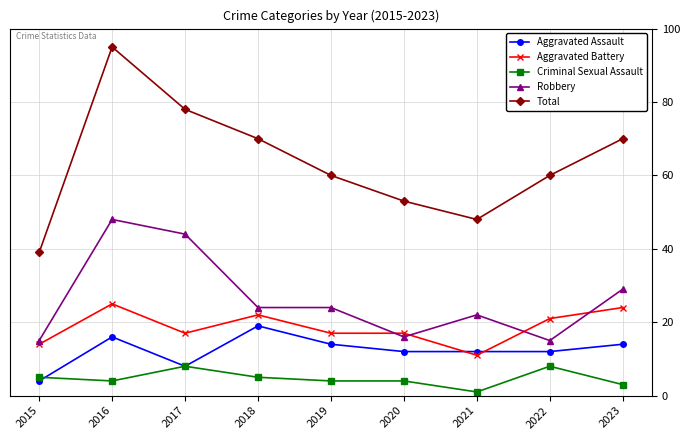

Which series has the largest range (max minus min)?

Total